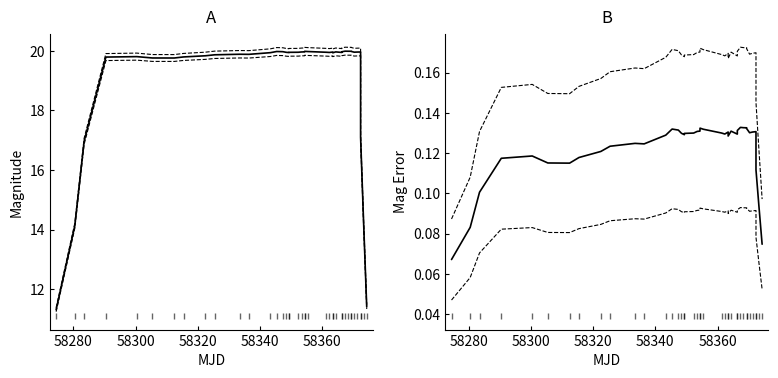

Count the magerr (smoothed) values in the range 0 to 1.

40